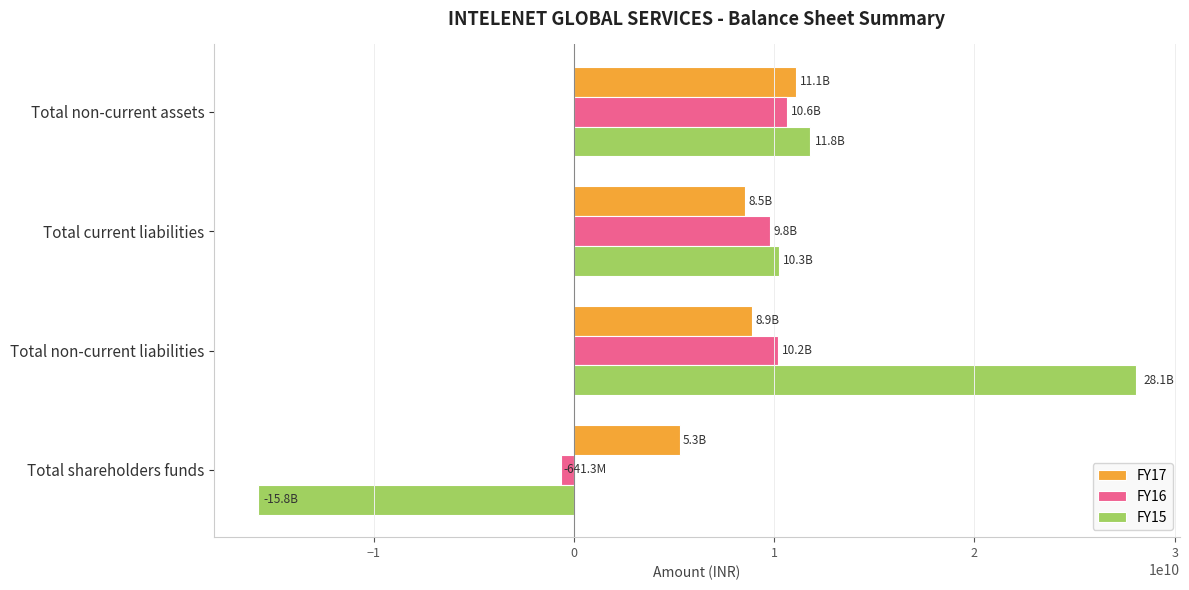

Is the value of FY17 at Total current liabilities greater than the value of FY15 at Total shareholders funds?

Yes